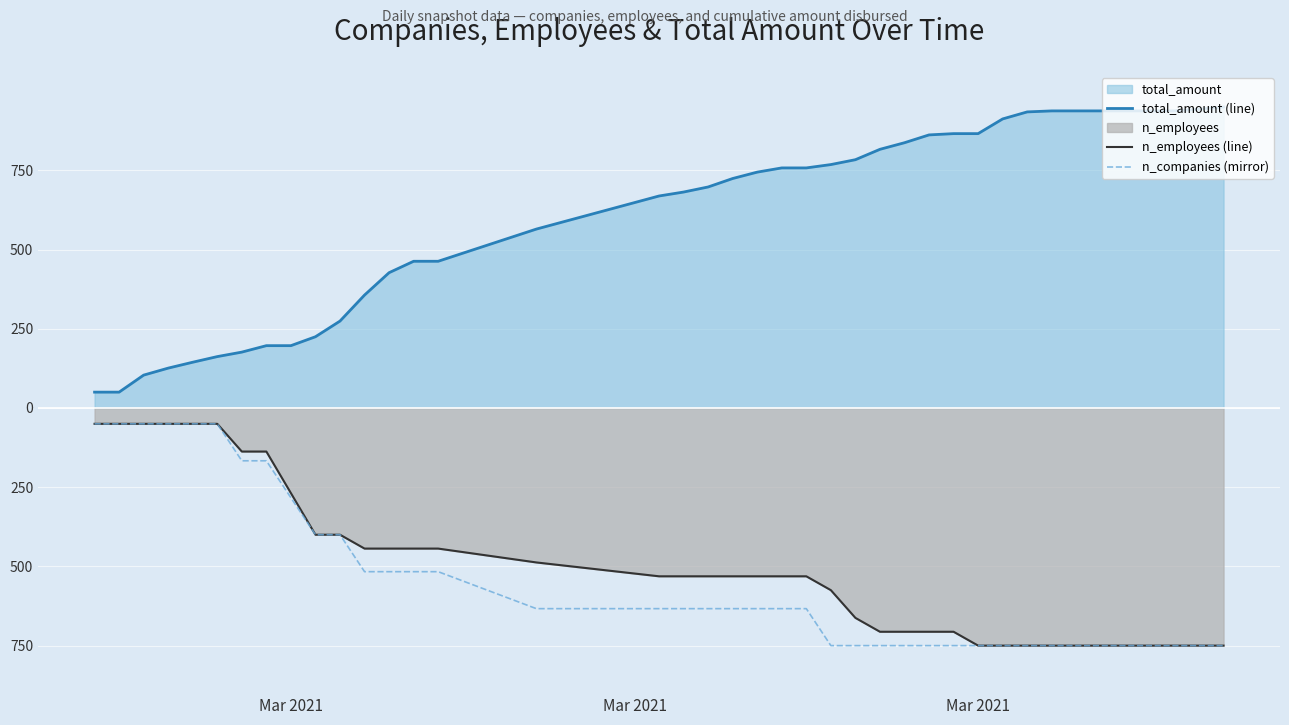

What is the greatest value displayed?

950.0